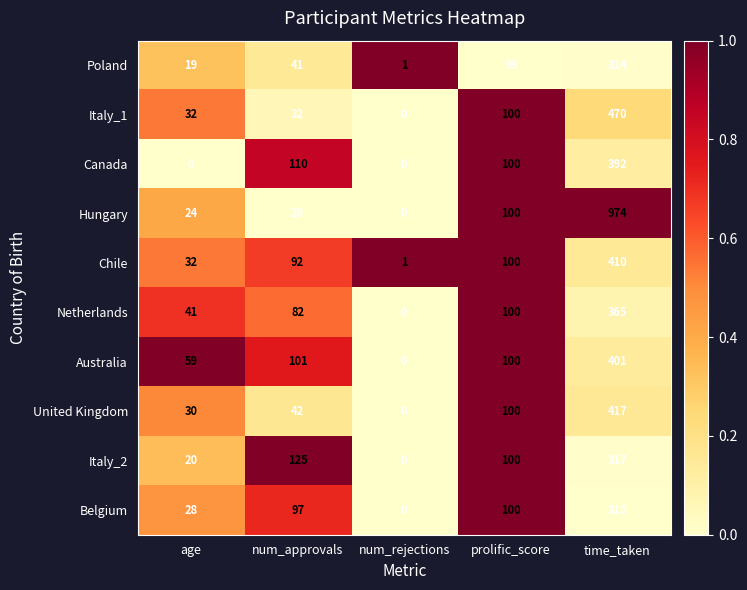

Between num_approvals and prolific_score, which series saw the biggest shift?

Hungary